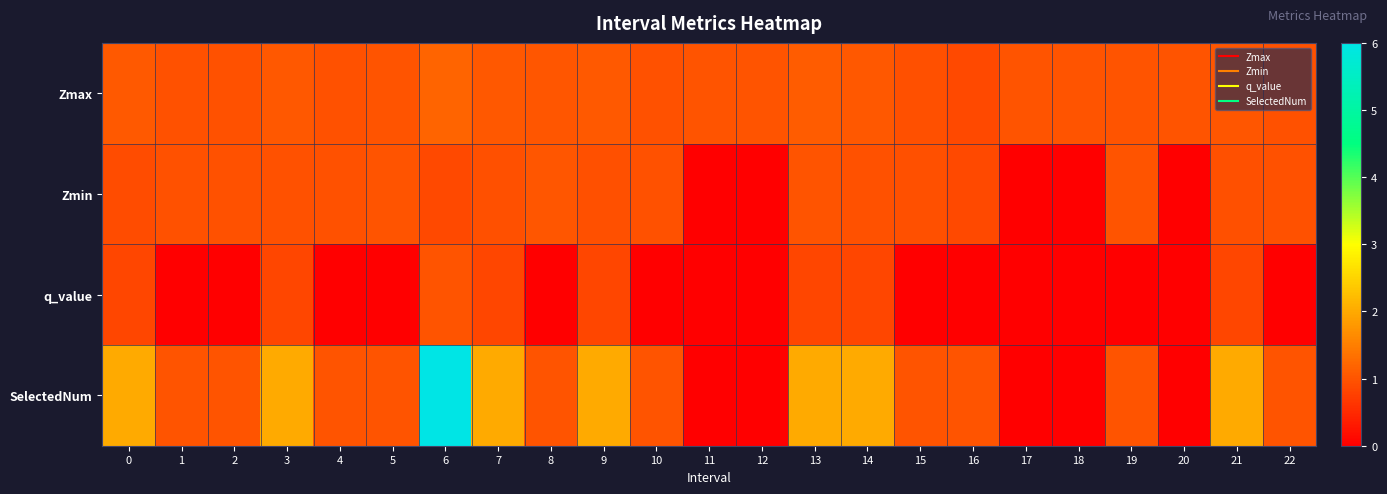

Which series has the largest total across all categories?

SelectedNum